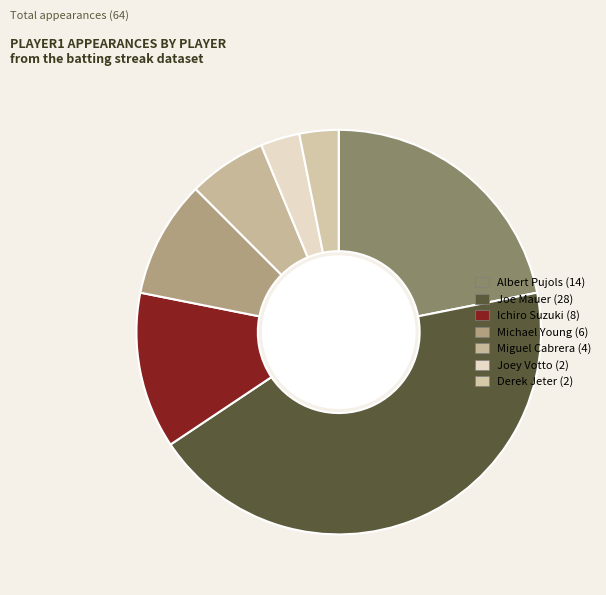

Which slice is the largest?

Joe Mauer